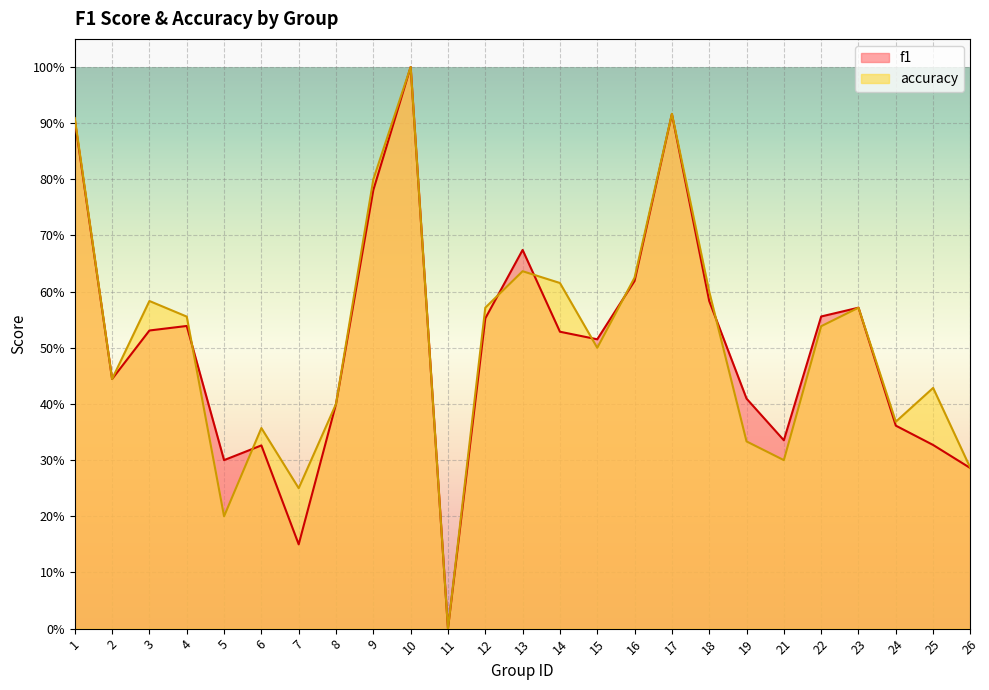

Does the chart display data point markers on the line(s)?

No